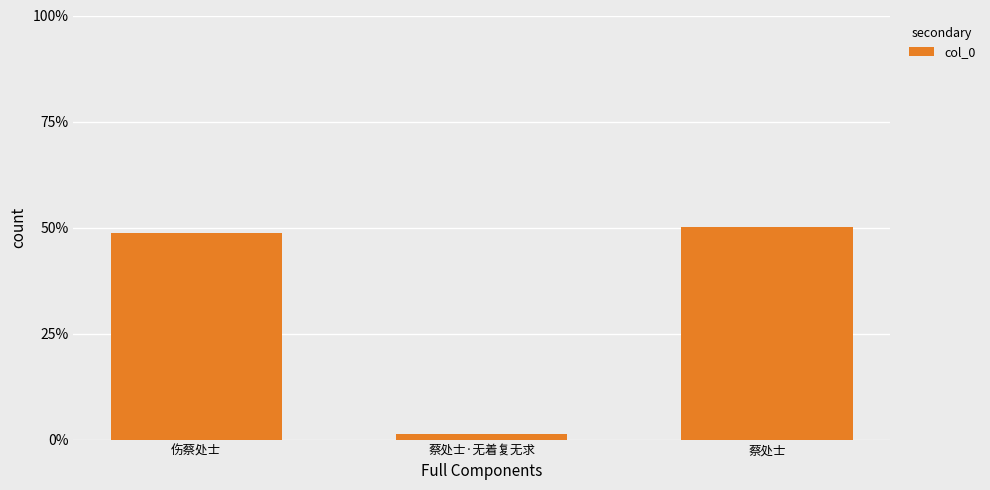

Reading left to right, list all the values displayed in this chart.

0.5	0.0	0.5